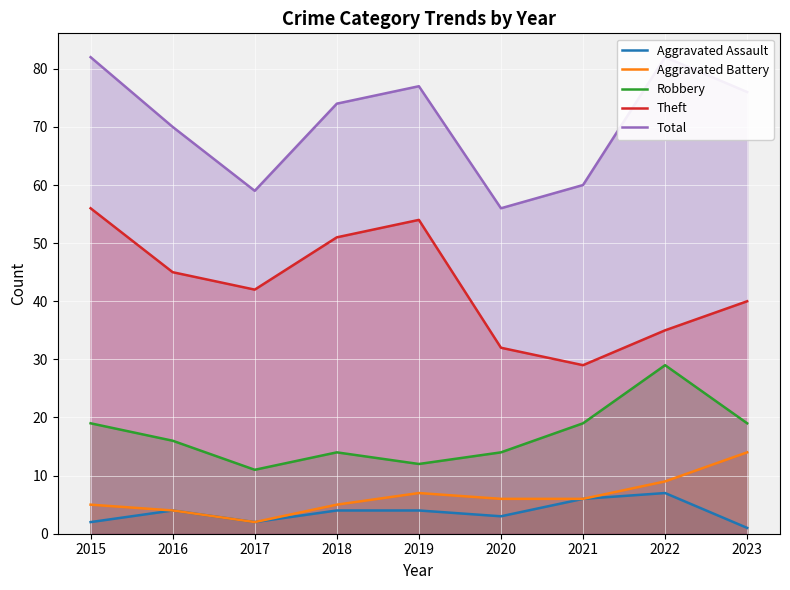

Which category has the highest value across all series?

2015